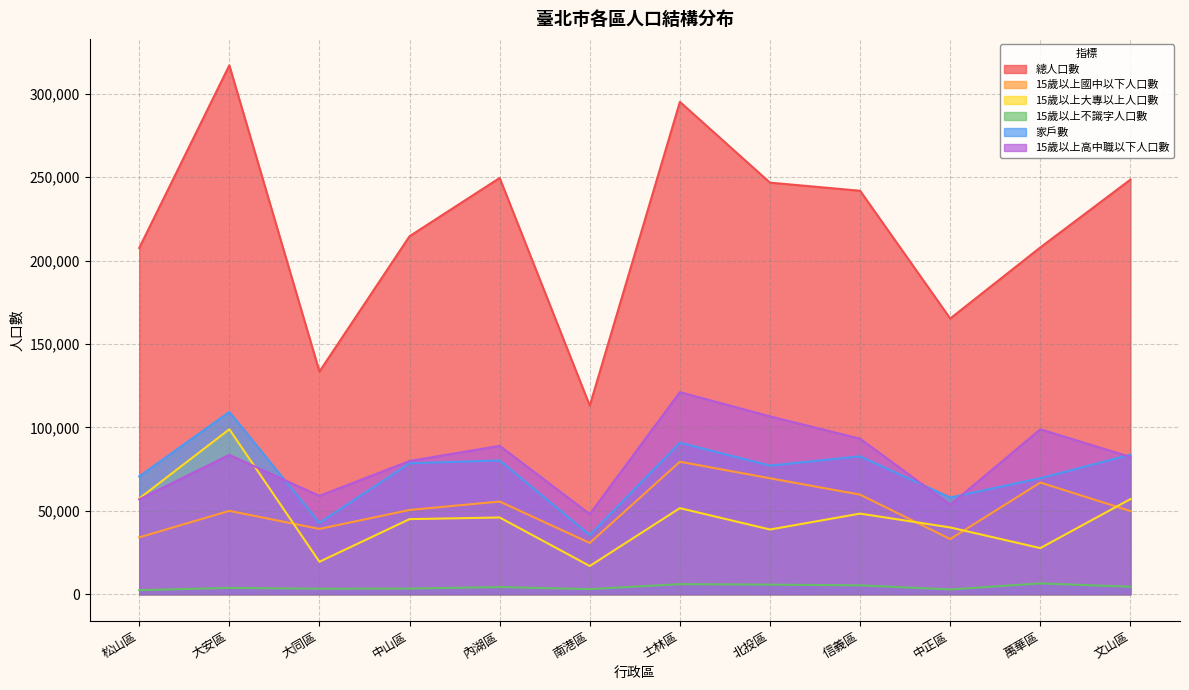

At 中正區, list the series in order from smallest to largest.

15歲以上不識字人口數, 15歲以上國中以下人口數, 15歲以上大專以上人口數, 15歲以上高中職以下人口數, 家戶數, 總人口數